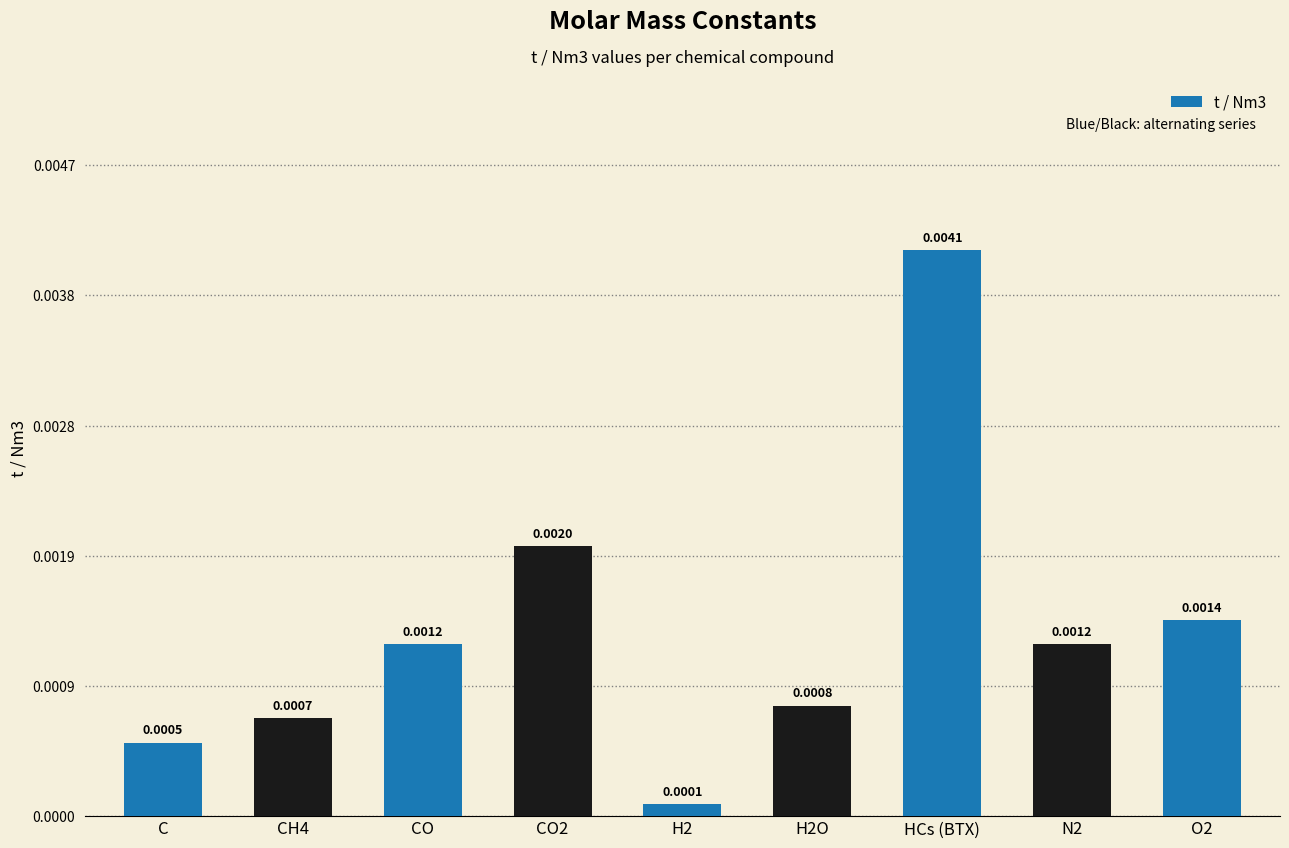

Between N2 and H2, which is larger?

N2